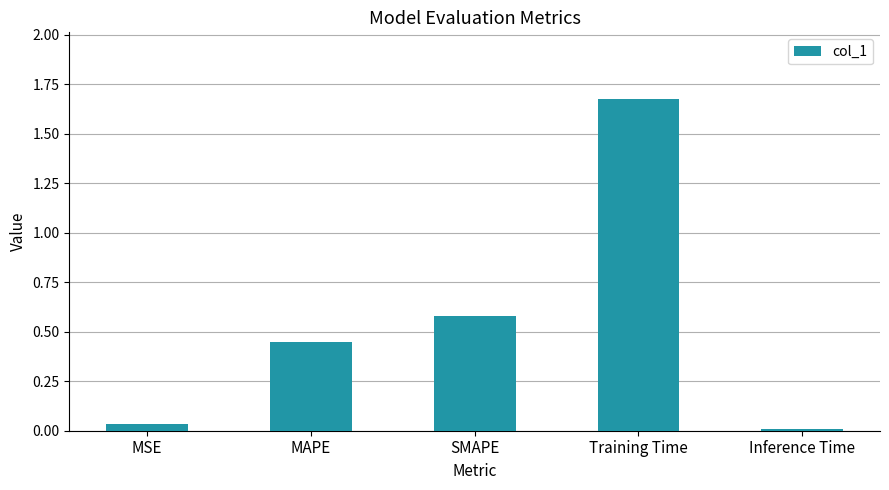

Between Training Time and SMAPE, which is larger?

Training Time